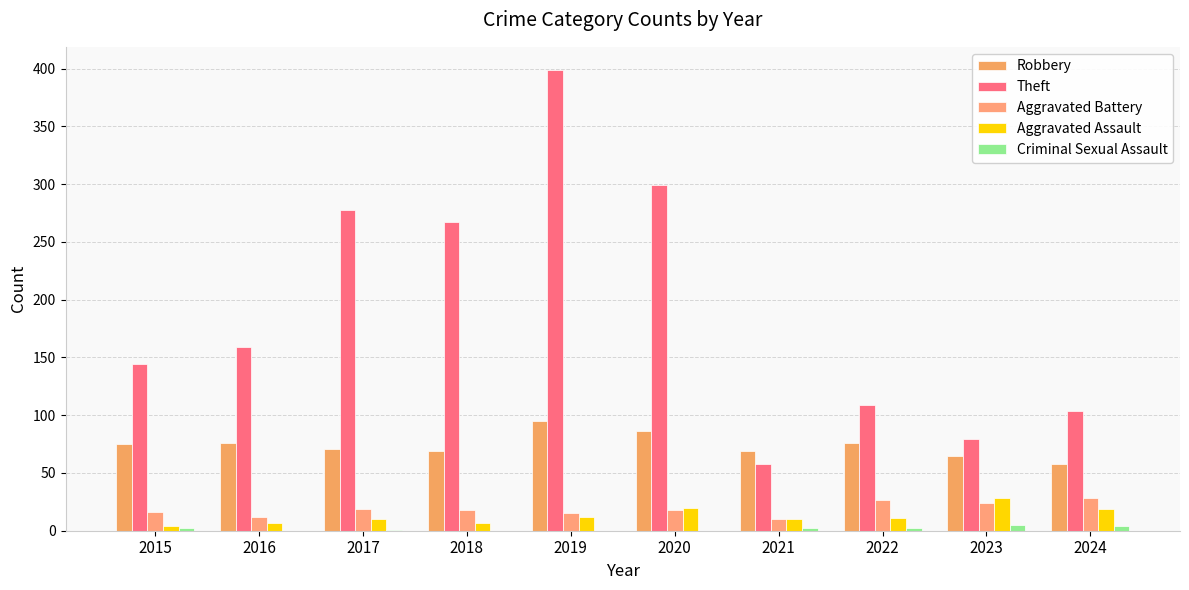

Are the bars grouped side by side (vs. stacked)?

Yes